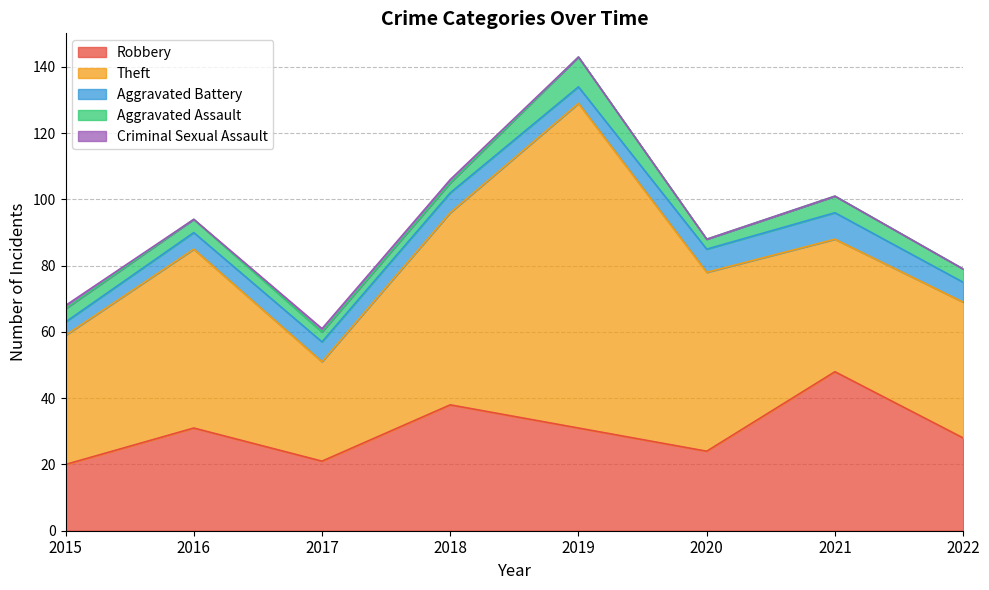

True or false: Criminal Sexual Assault has a value of 0 at 2022.

True